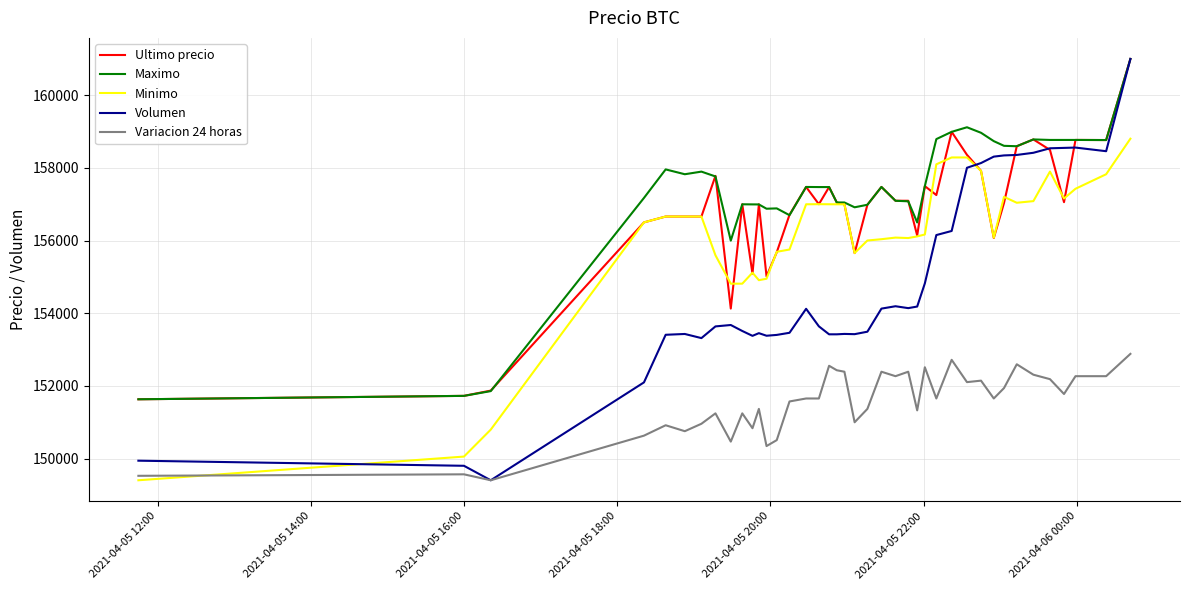

Which series has the largest total across all categories?

Maximo